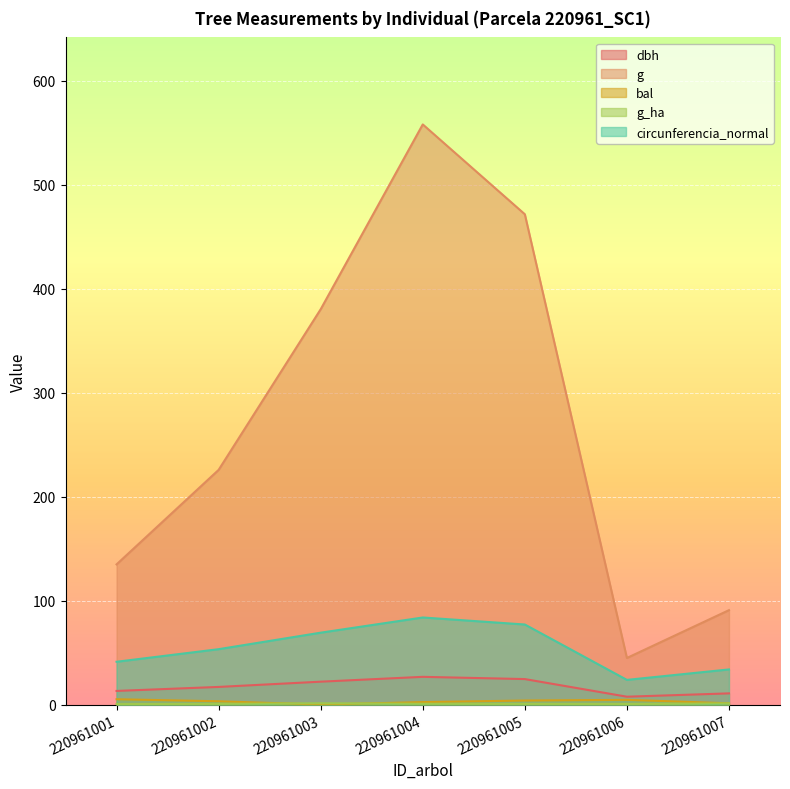

True or false: circunferencia_normal and dbh cross at least once.

False